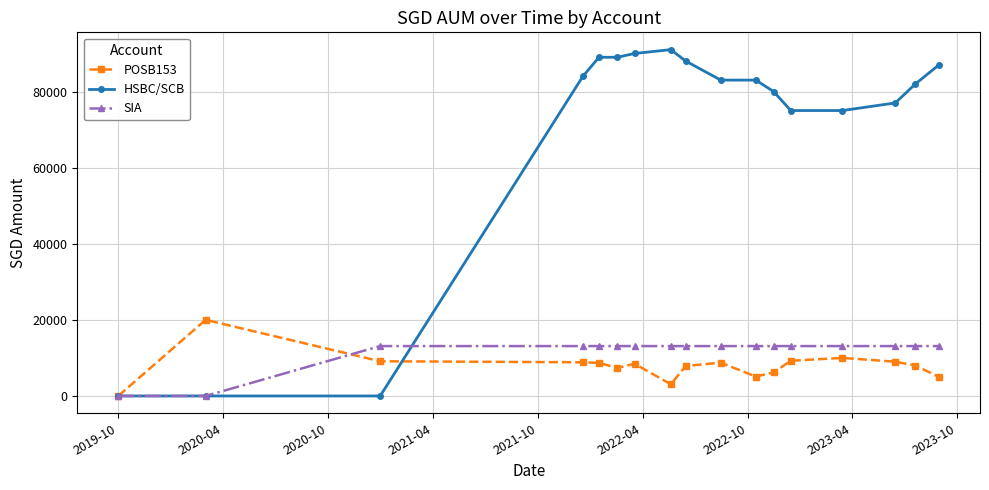

Which series has the widest spread of values?

HSBC/SCB